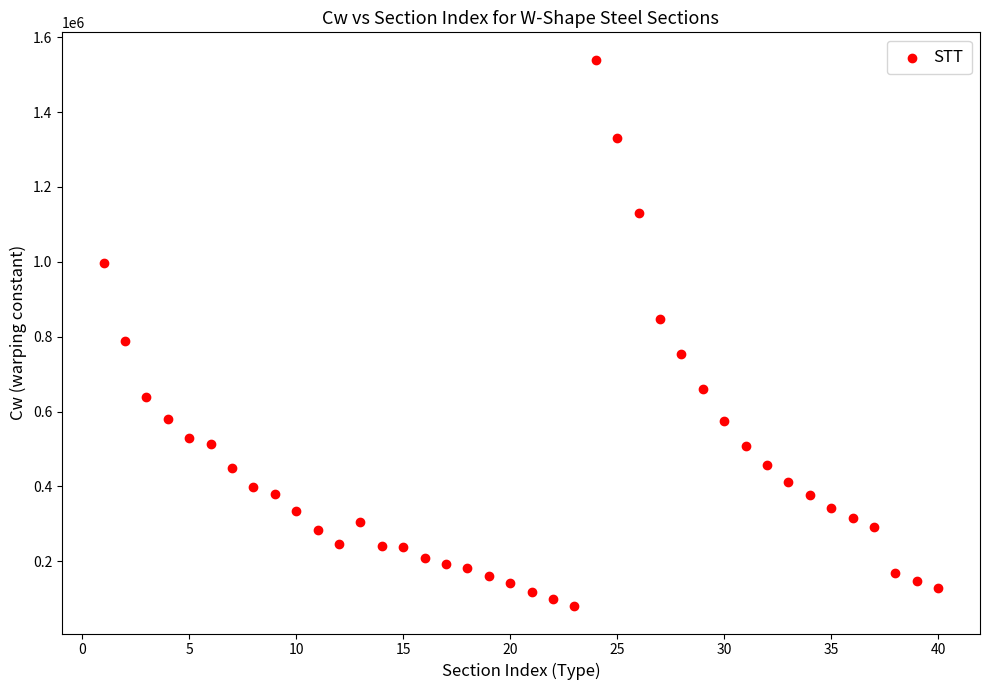

What is the range of X values (max minus min)?

39